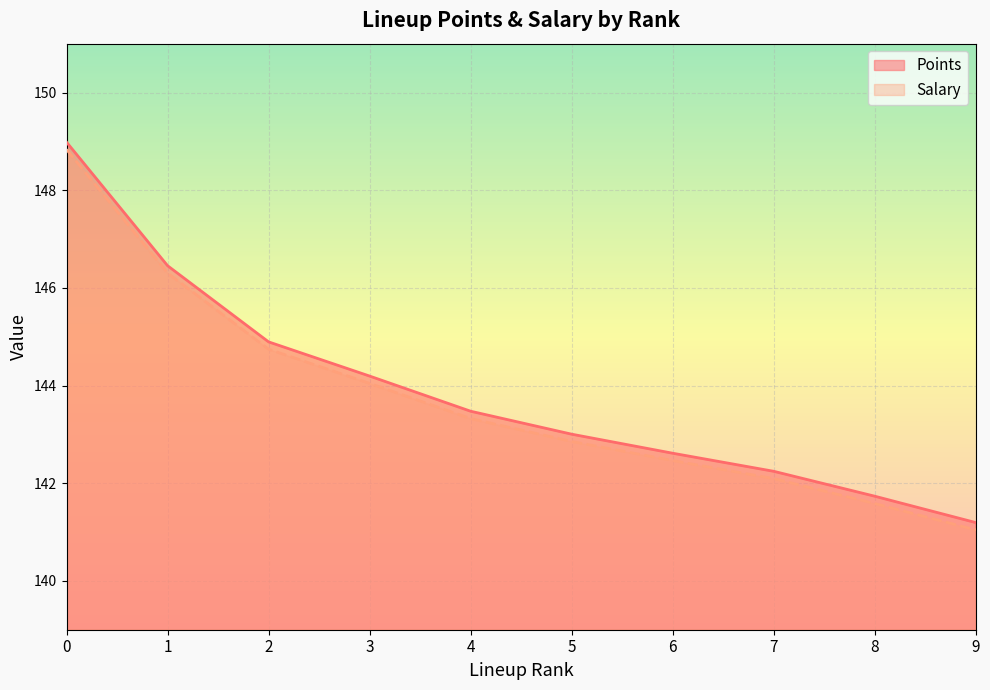

What are all the series names shown in the legend?

Points, Salary